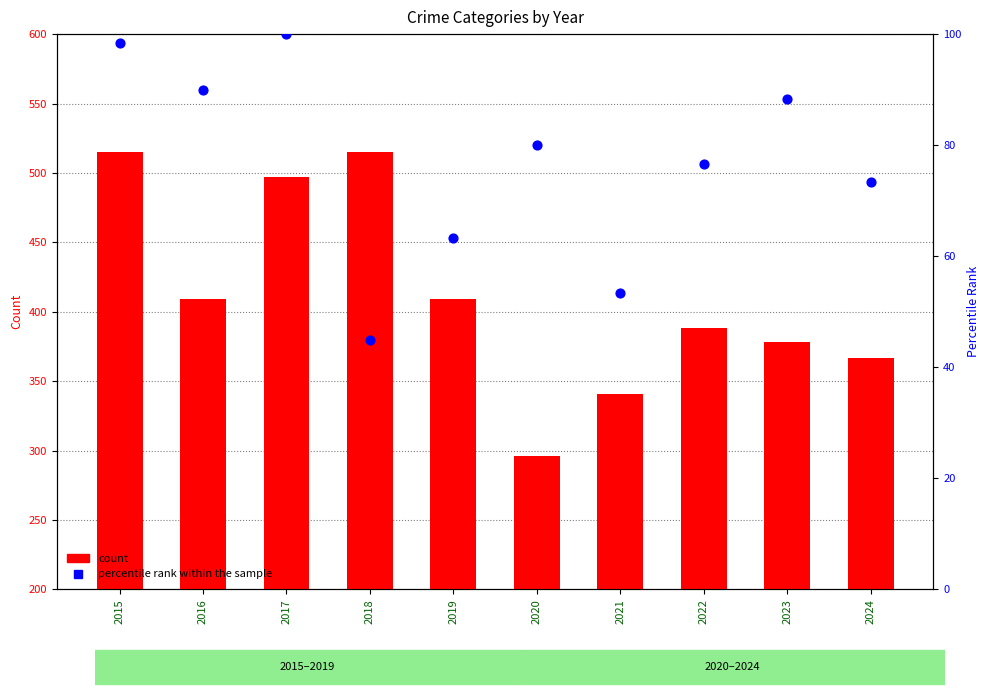

What is the total value across all series at 2018?

560.0